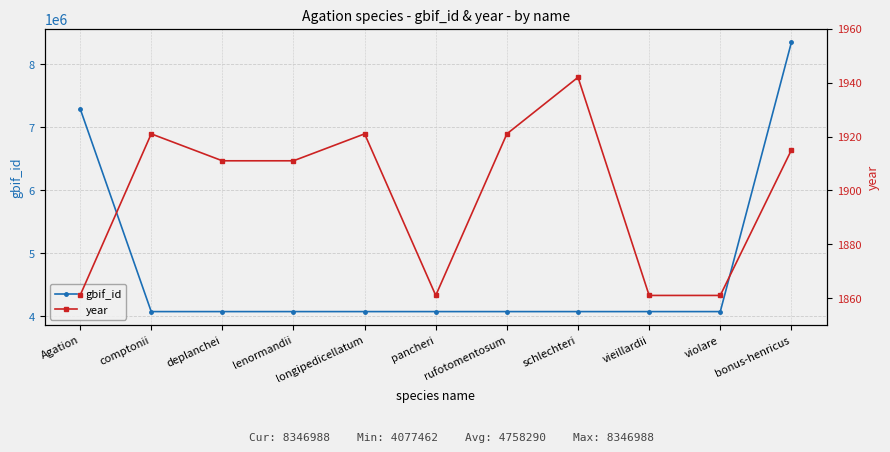

Rank the series by their maximum value, from highest to lowest.

gbif_id, year